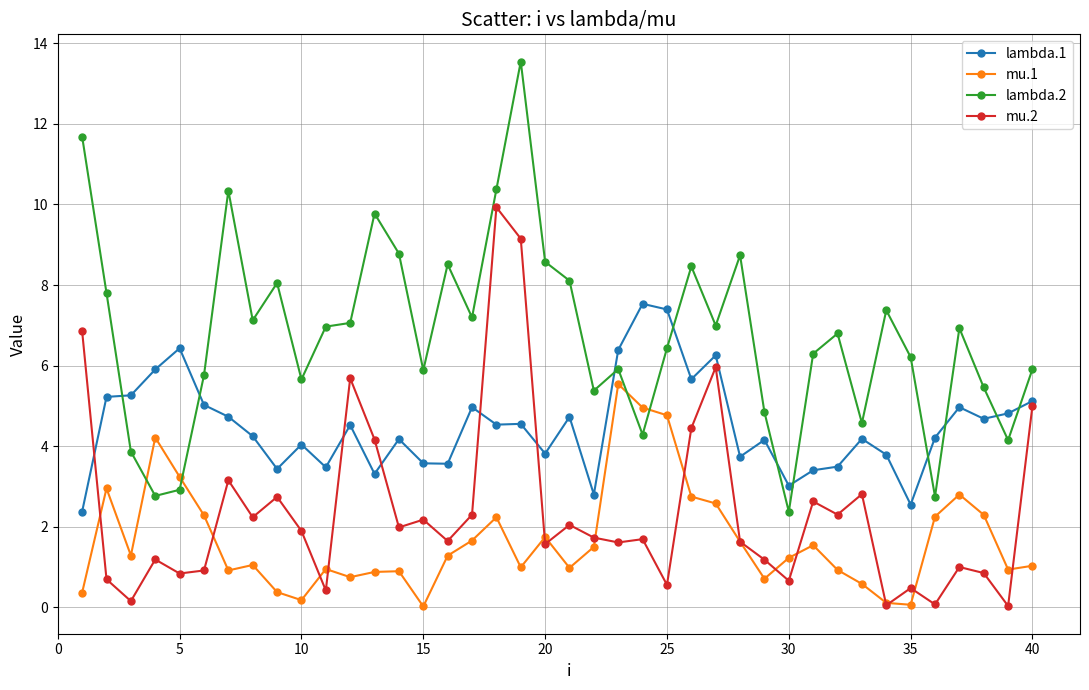

Which series has the largest total across all categories?

lambda.2